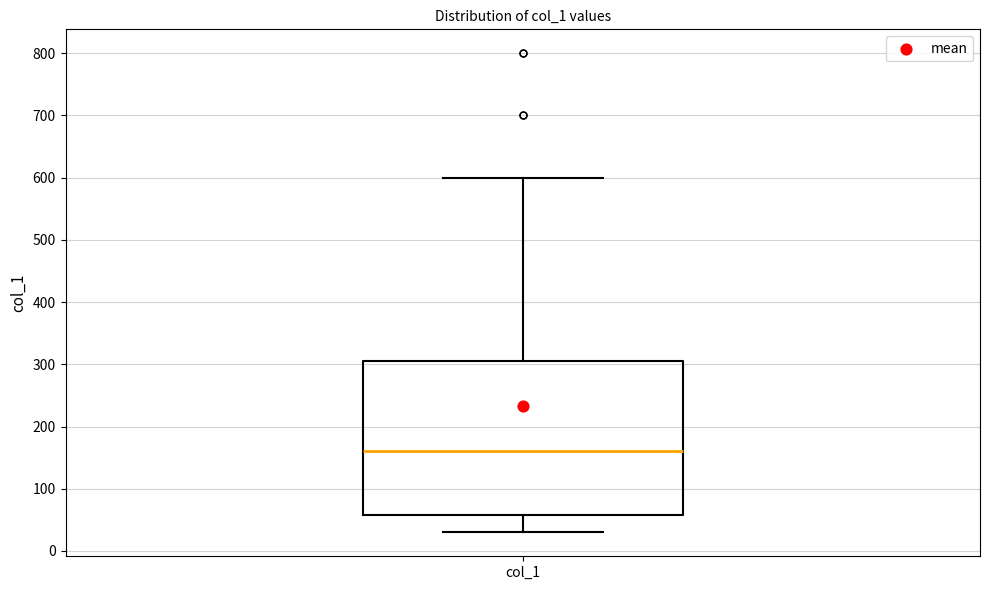

Where is the lower edge of the box for col_1 on the y-axis? The values are not printed on the chart, so give them approximately, as read against the axis.

60